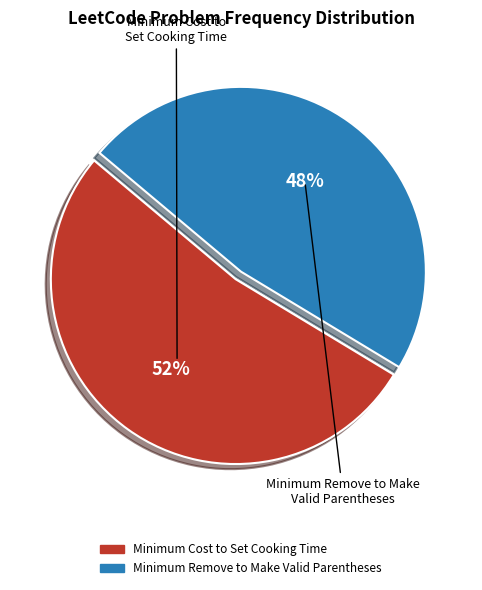

Is it true that Minimum Remove to Make Valid Parentheses is 48% of the pie?

True